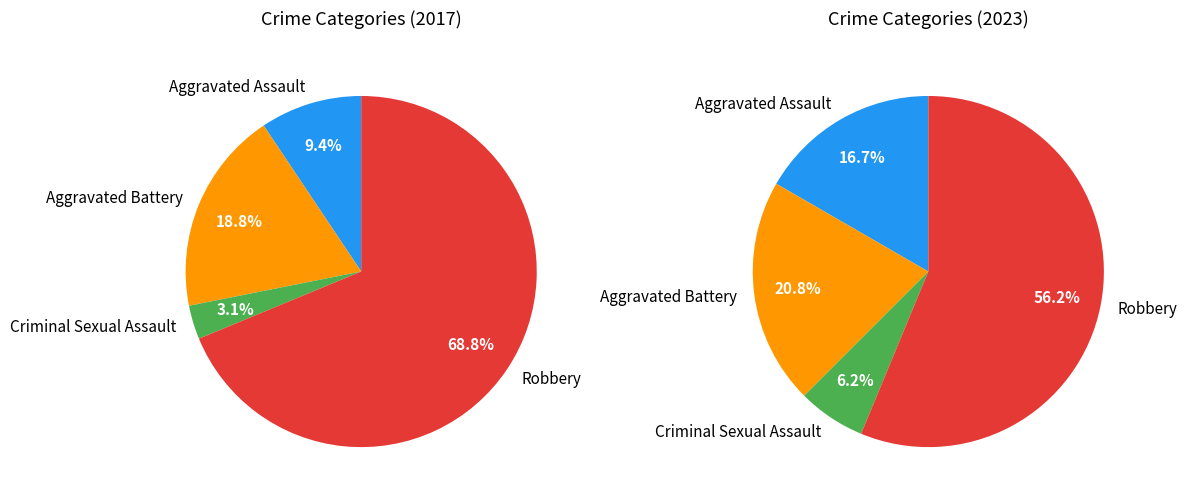

Is there any slice that represents more than half of the pie?

Yes